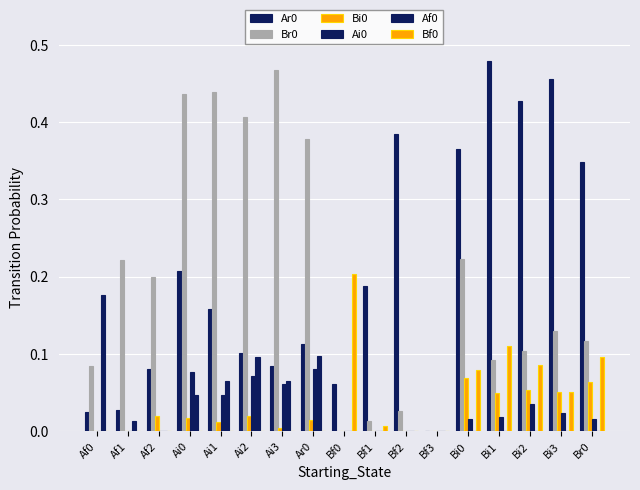

Which has a higher value, Bi2 or Ai0?

Bi2